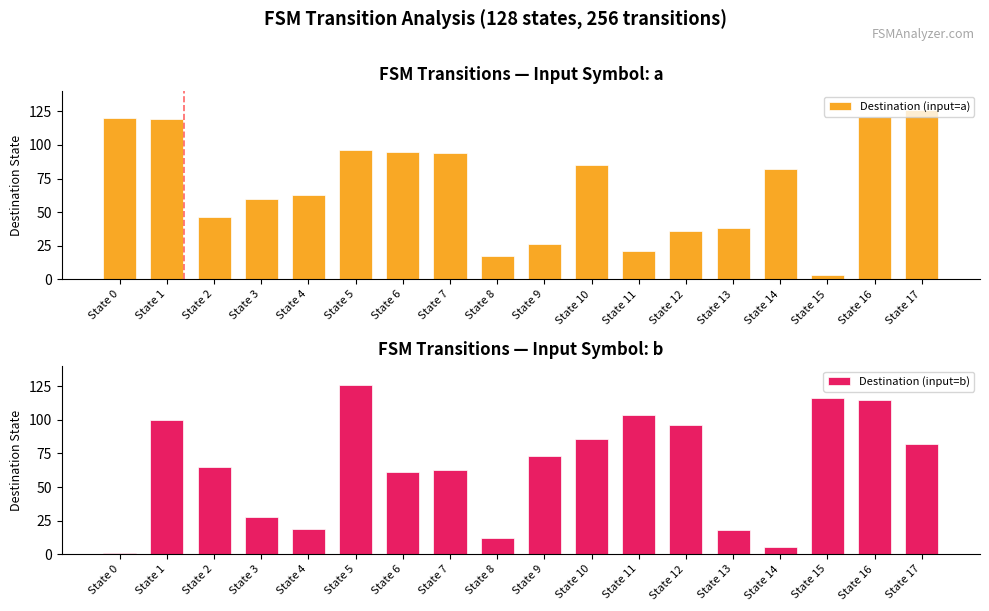

Where is Destination (input=b) nearest to the value 63?

State 7